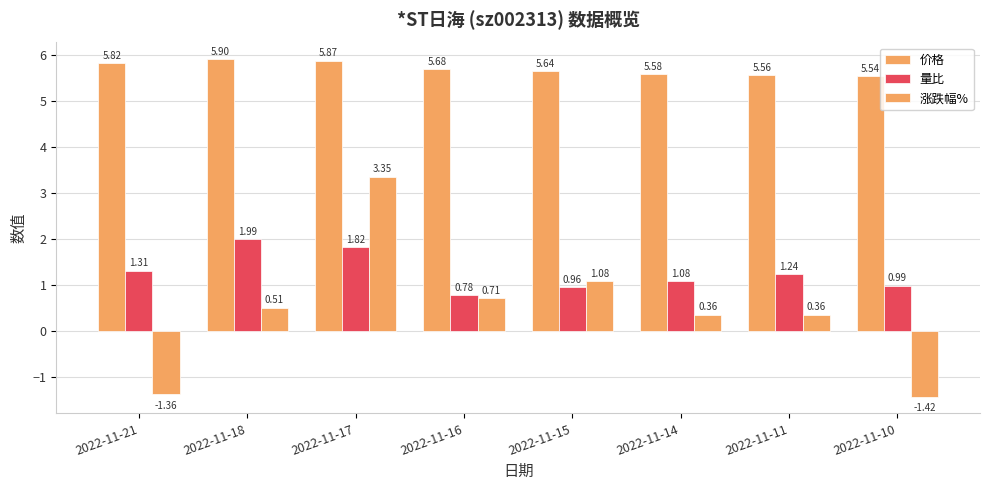

What is the average value of the 价格 series?

5.7